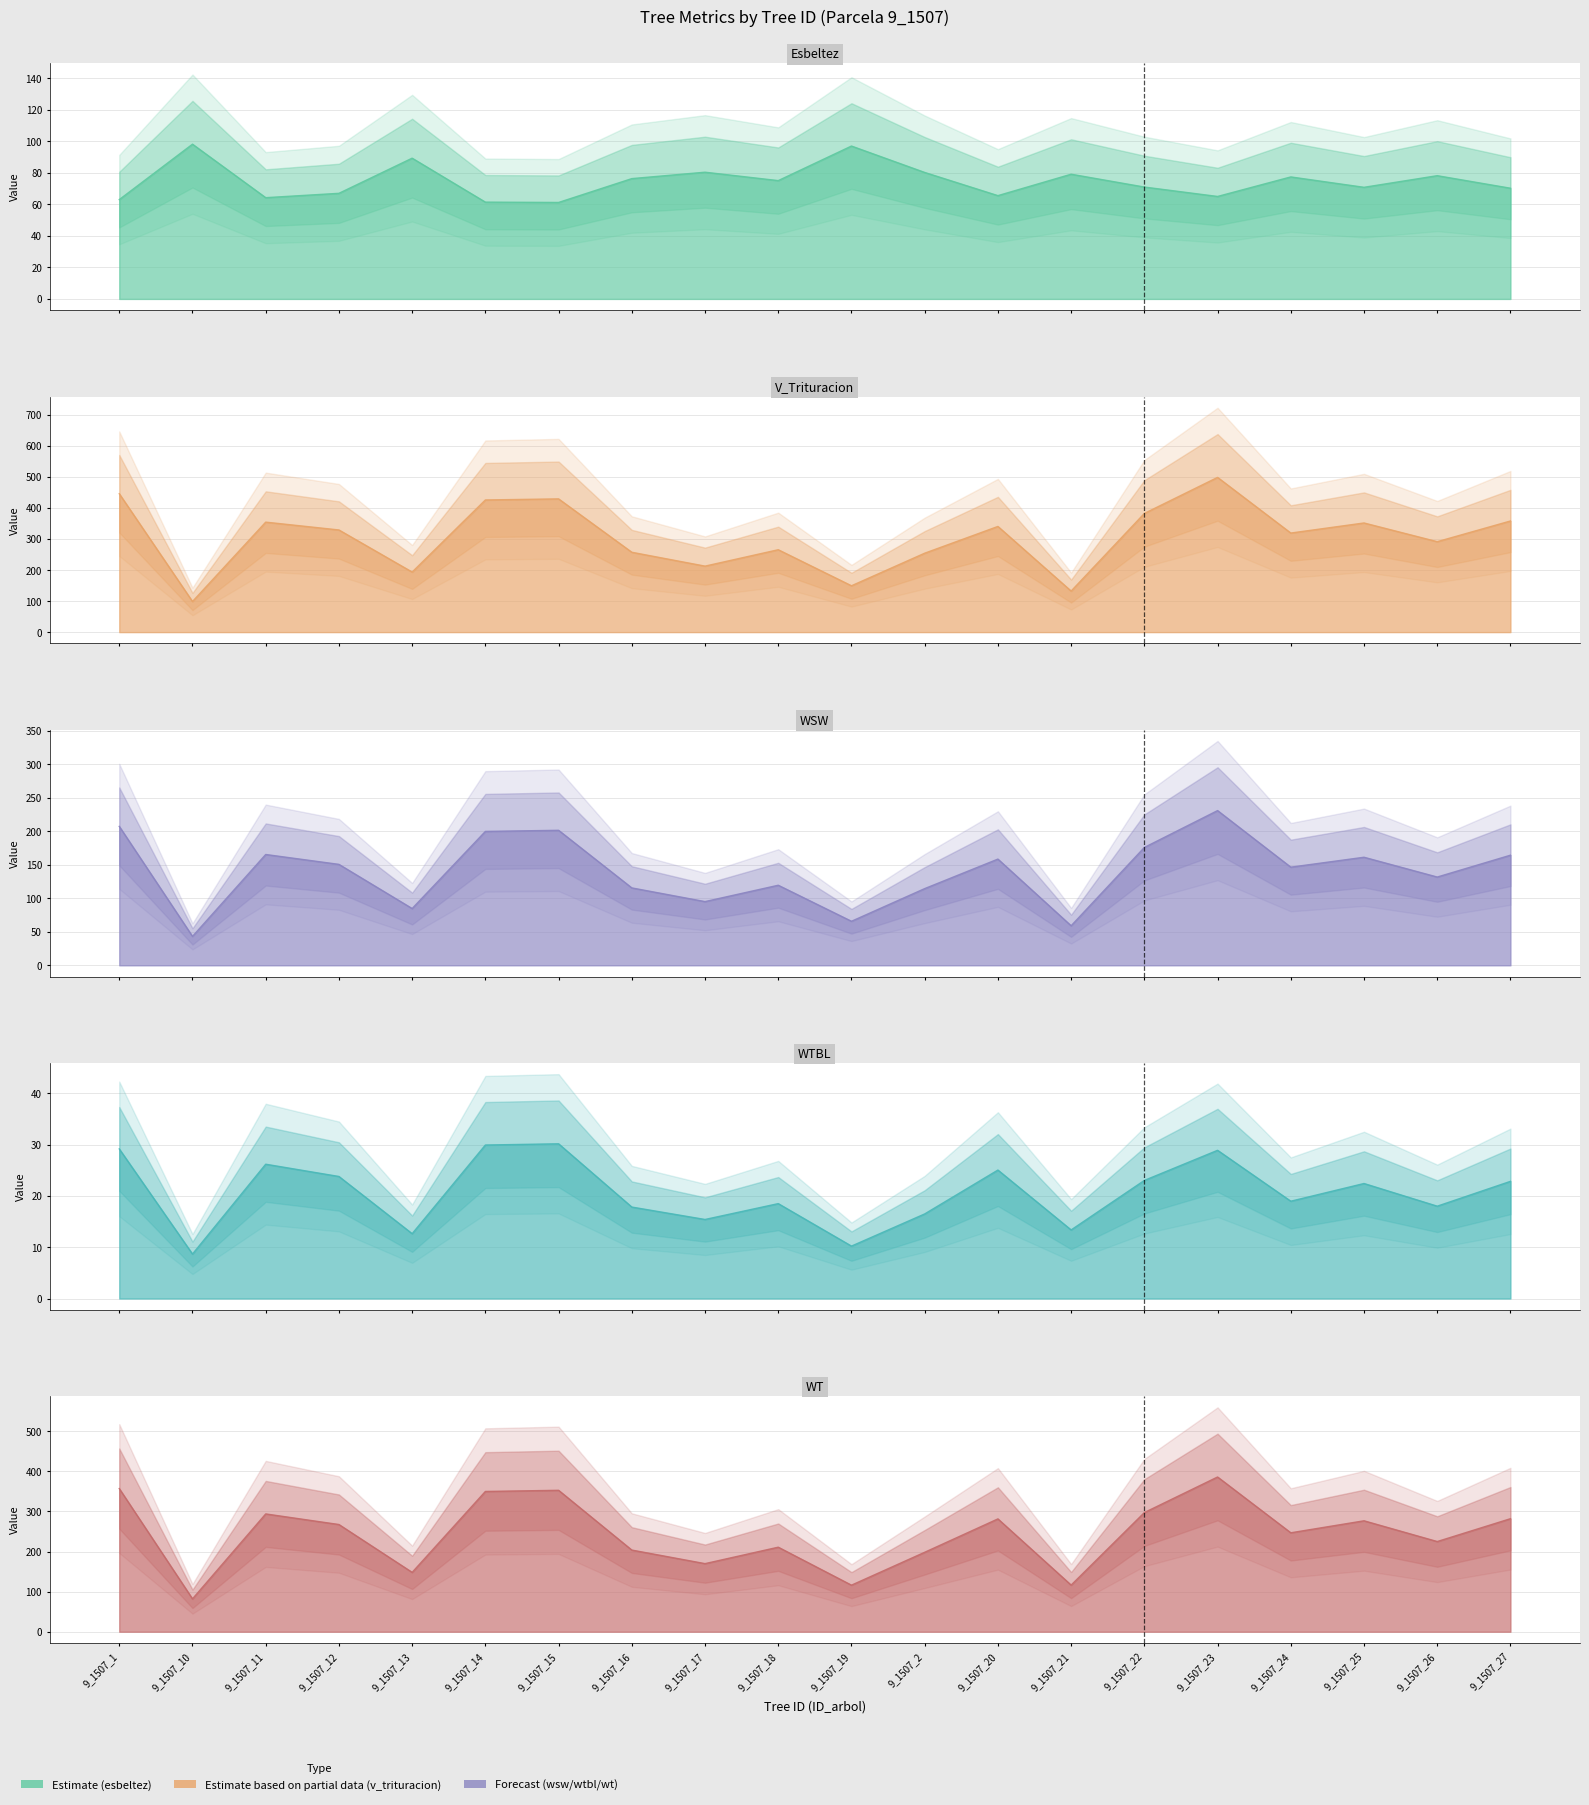

Does the chart display data point markers on the line(s)?

No